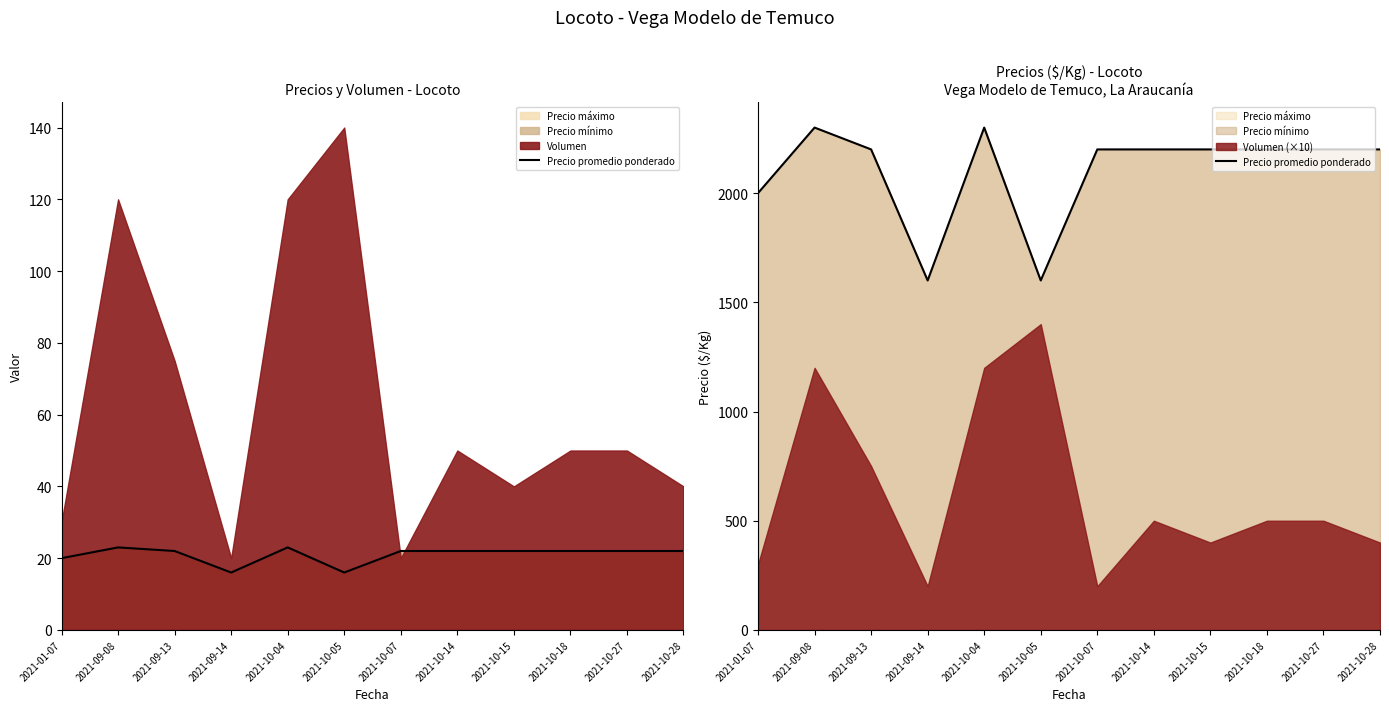

How many interior local peaks (higher than both neighbors) does the data have?

2